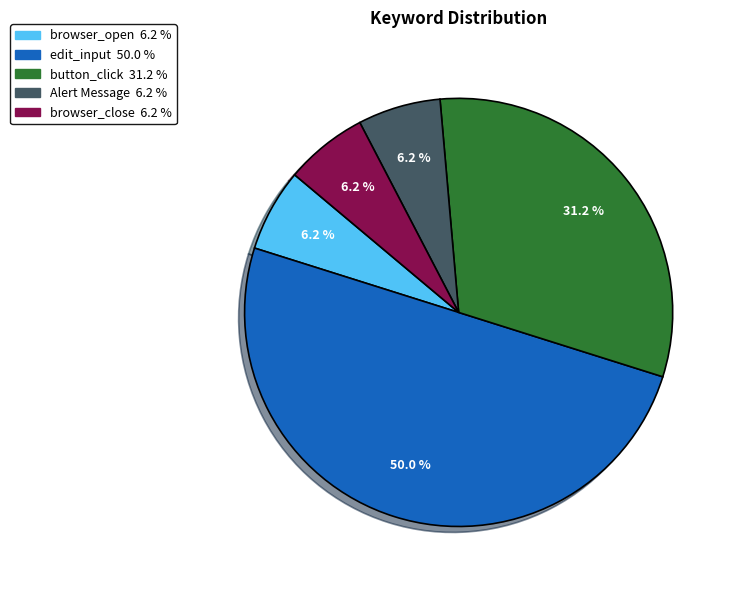

What percentage is the Alert Message slice, to the nearest percent?

6%